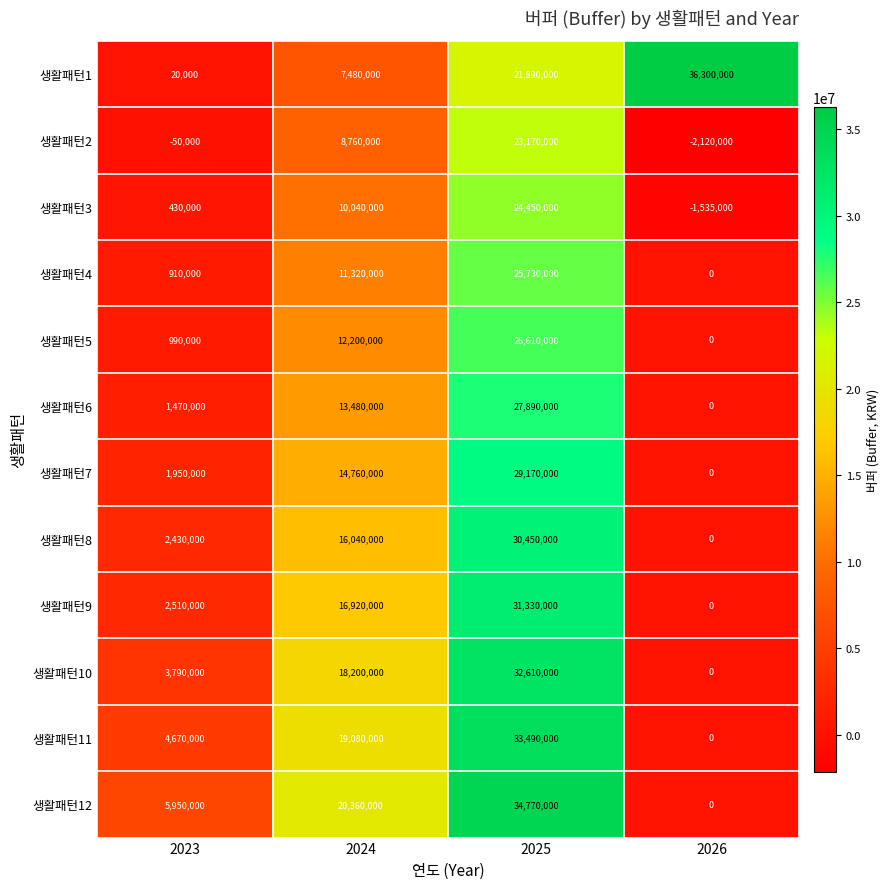

At which category does the chart reach its minimum across all series?

2026